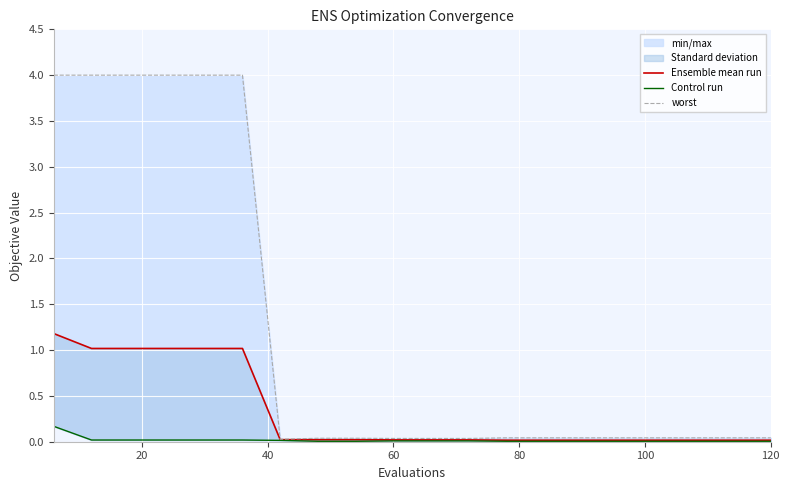

What is the label of the 14th point from the right?

120